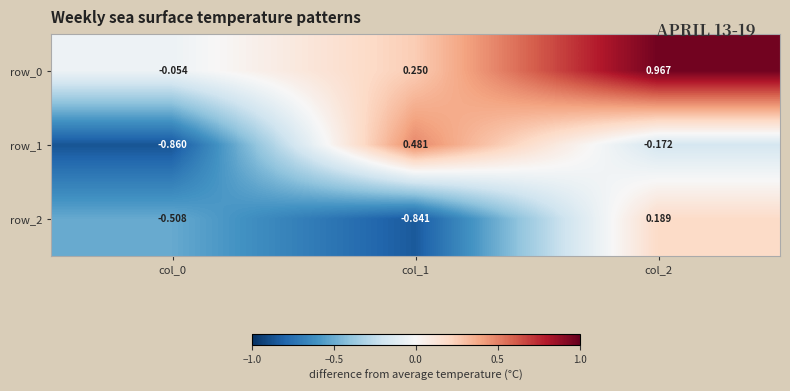

Is the value of row_2 at col_2 greater than the value of row_0 at col_1?

No